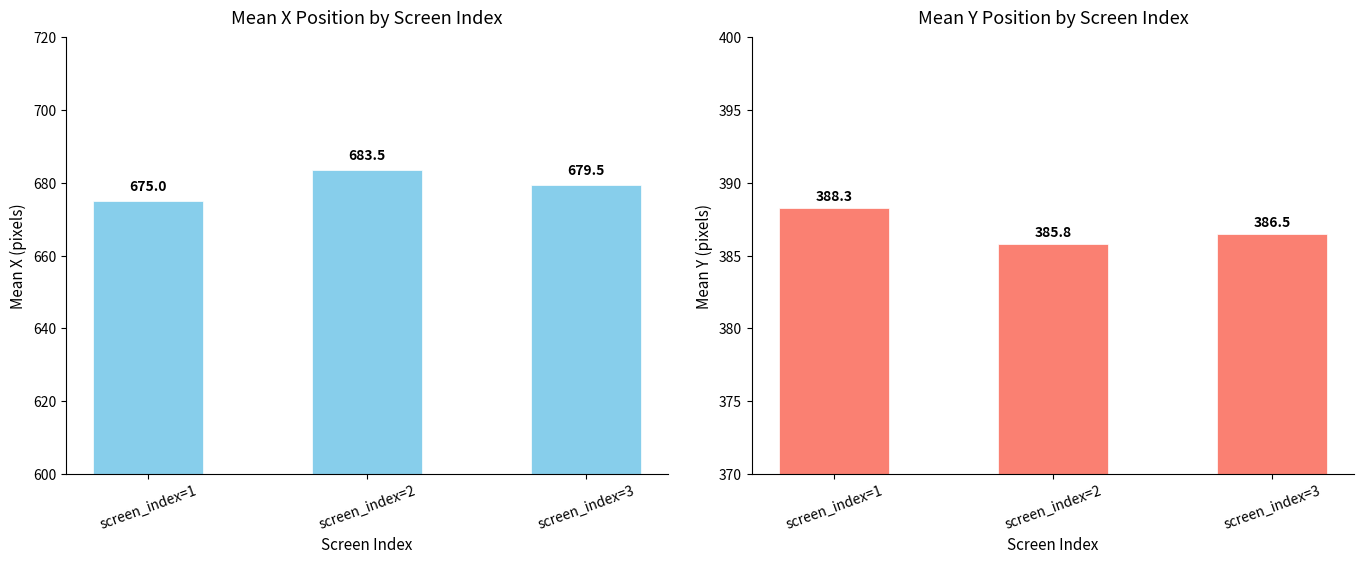

Rank the categories by mean_y value from highest to lowest.

screen_index=1, screen_index=3, screen_index=2